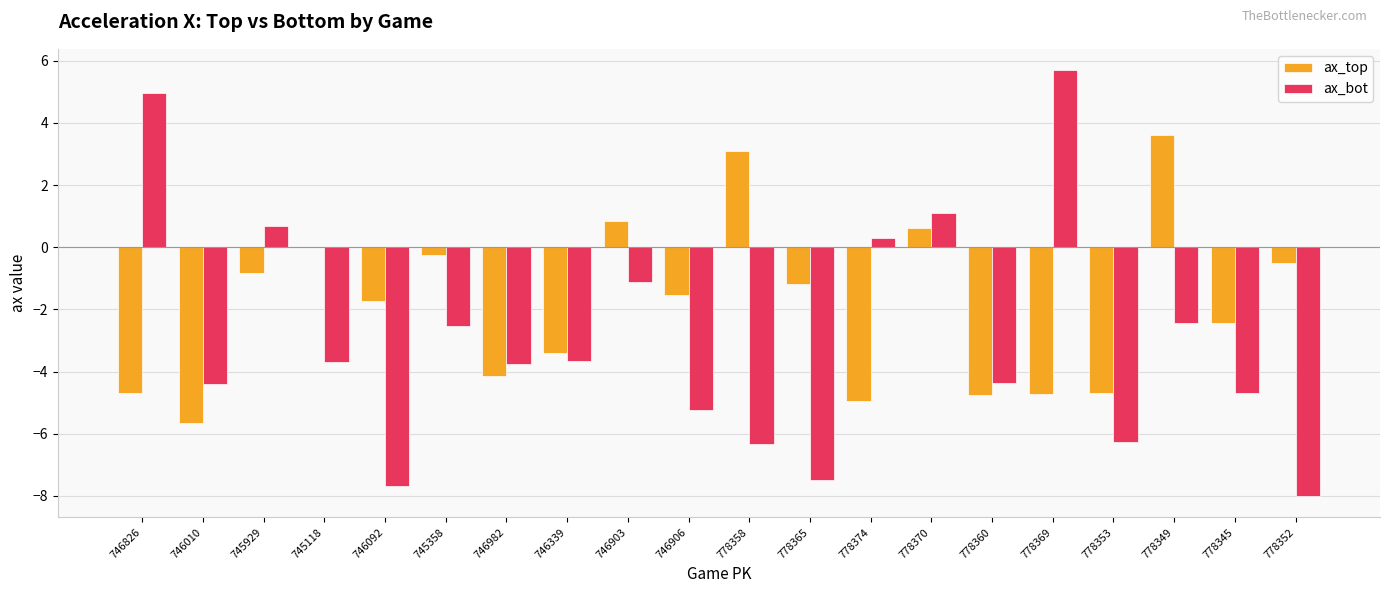

How many groups of bars are there?

20